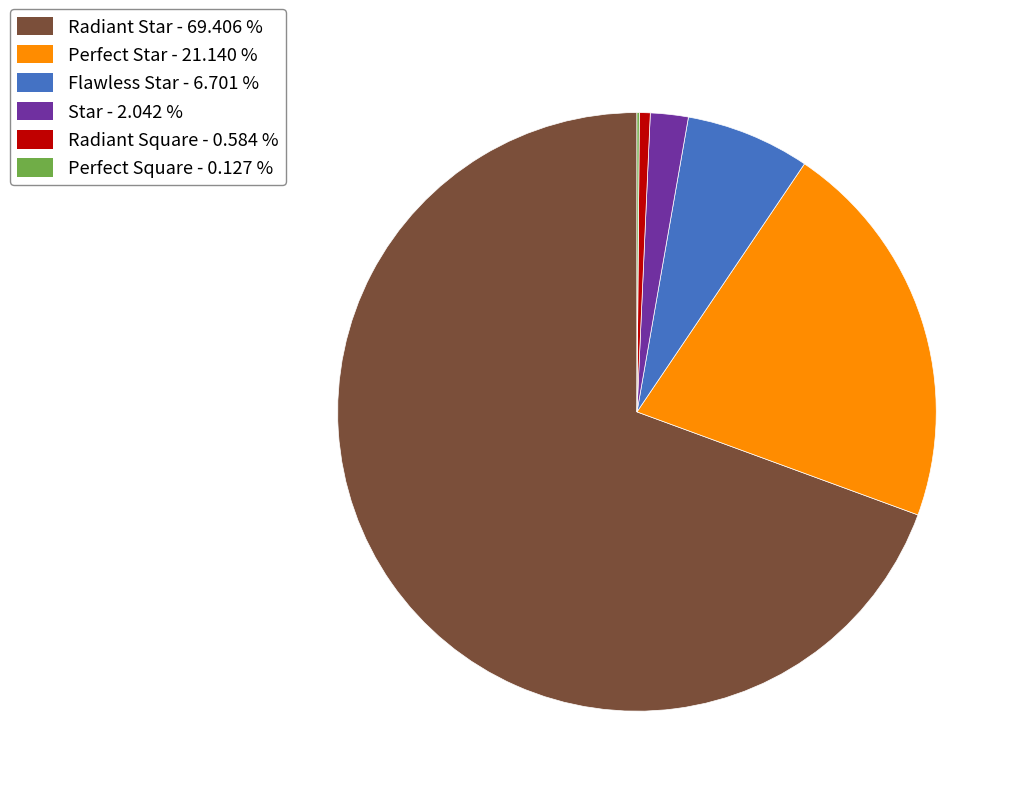

Which has a higher value, Star - 2.042 % or Flawless Star - 6.701 %?

Flawless Star - 6.701 %